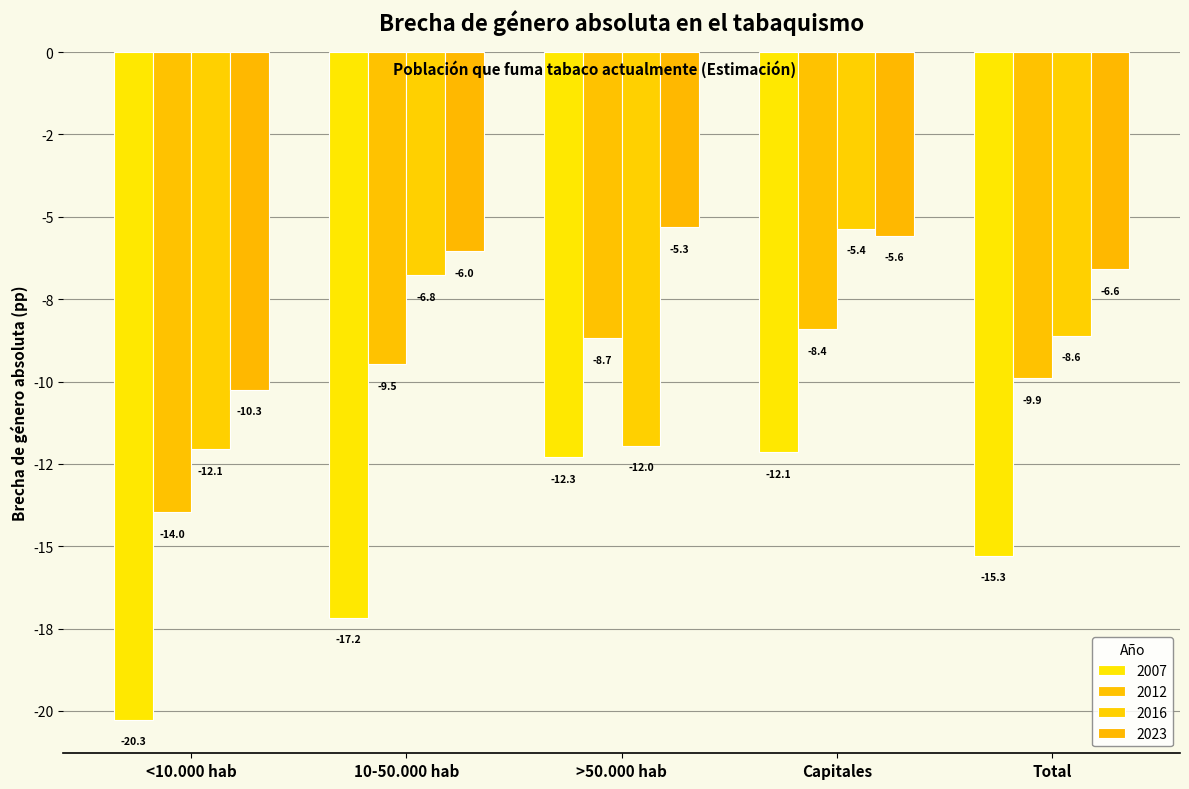

What is the sum of the 2007 values at <10.000 hab and Total?

-35.6